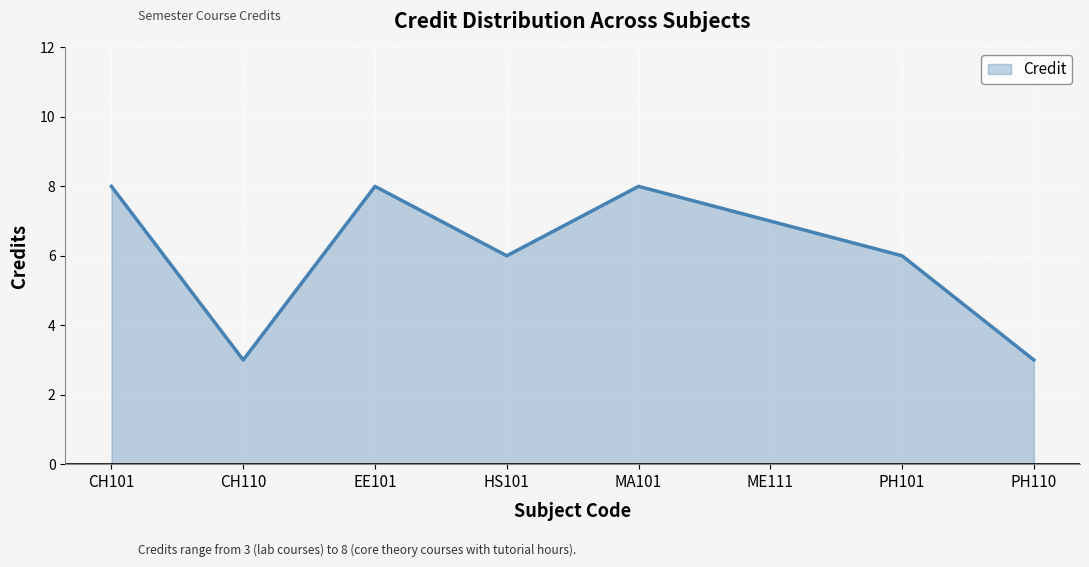

Approximately how many times larger is the value at MA101 compared to PH110?

2.7